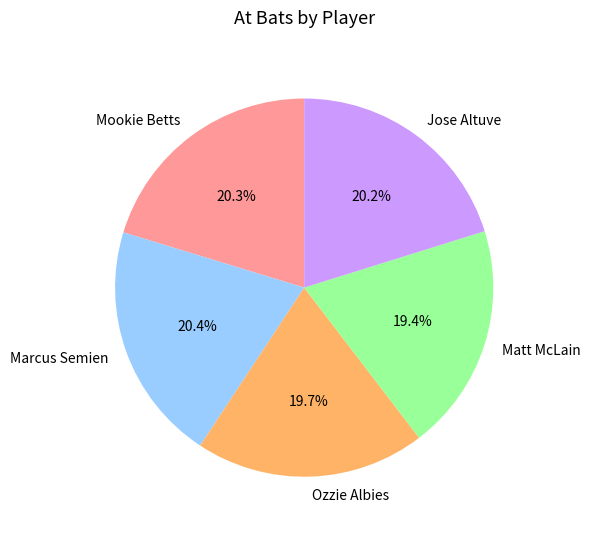

What percentage is the Ozzie Albies slice, to the nearest percent?

20%